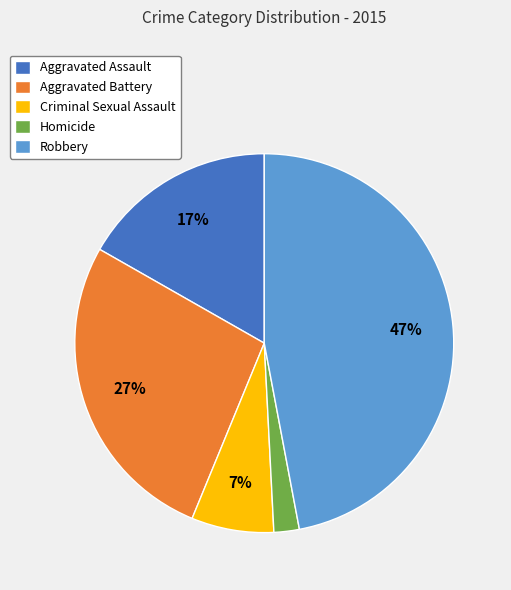

Is Aggravated Assault the majority of the pie?

No